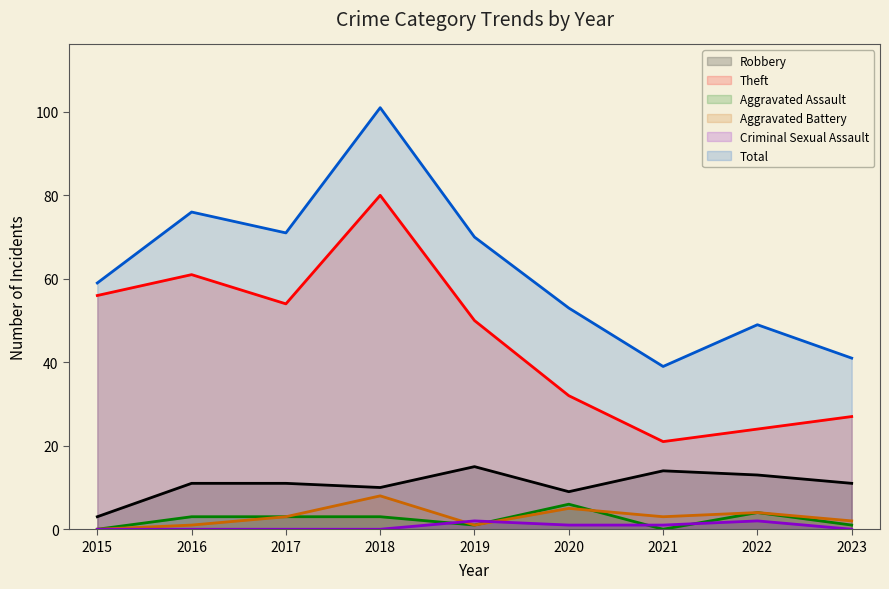

At which label is Total closest to 70?

2019